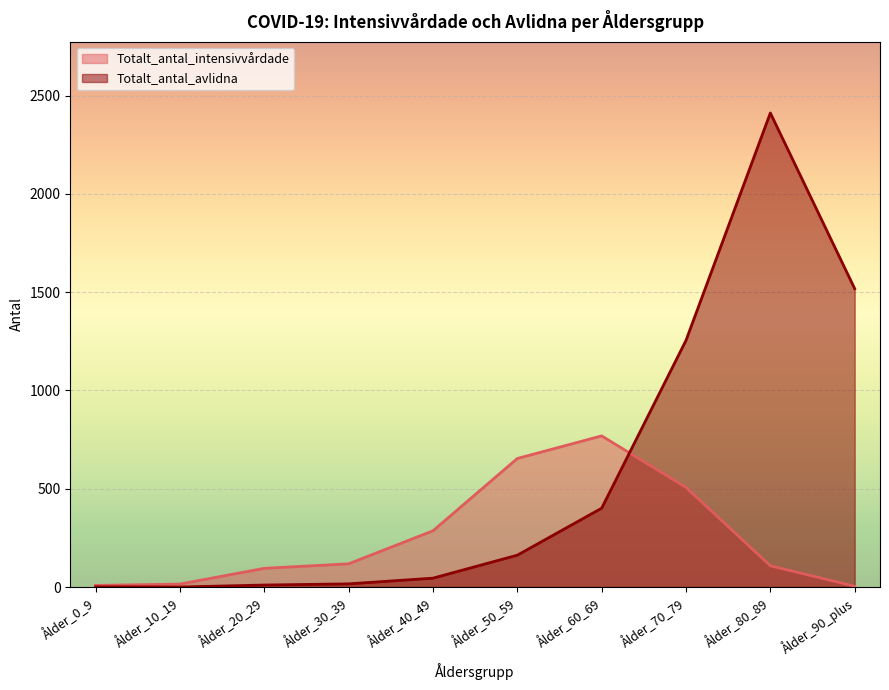

The Totalt_antal_avlidna series shows 1999 at Ålder_70_79. True or false?

False